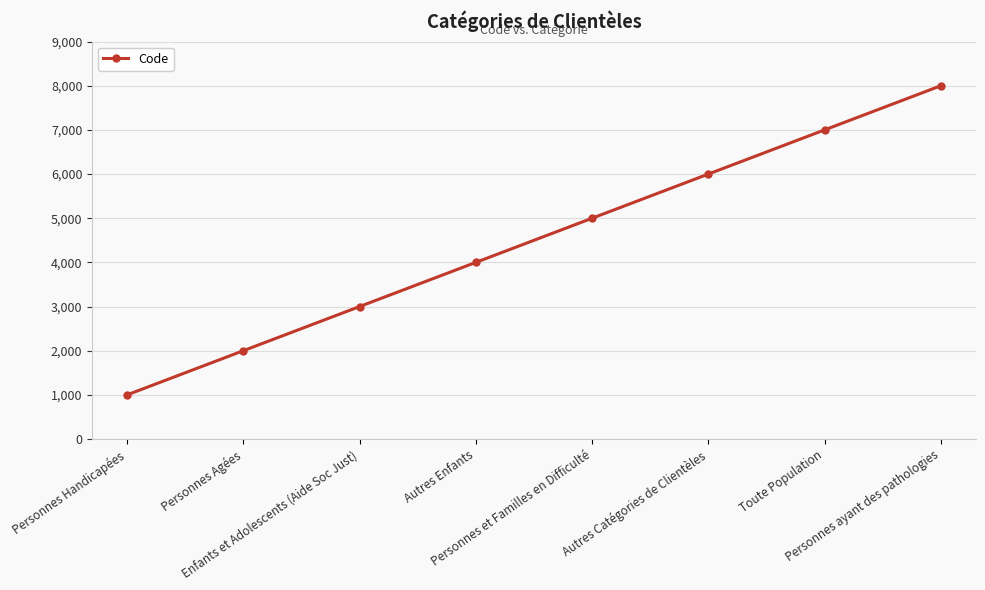

Which category has the highest value across all series?

Personnes ayant des pathologies